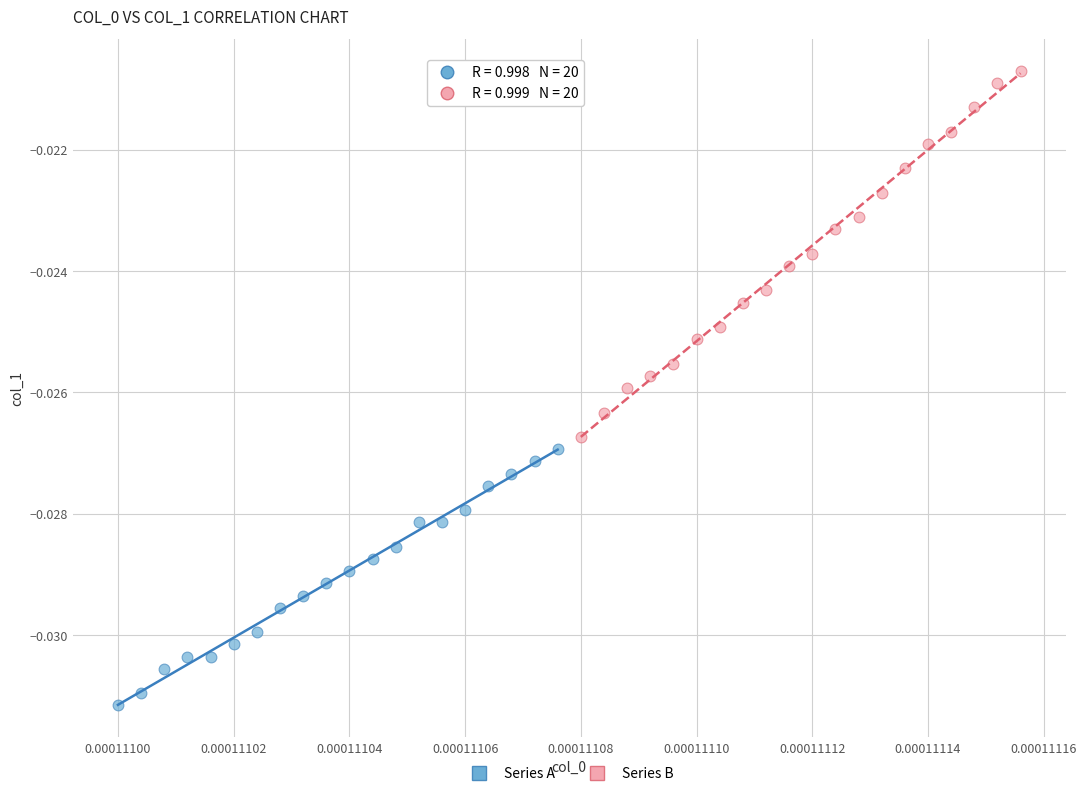

Which series reaches the maximum Y coordinate?

Series B